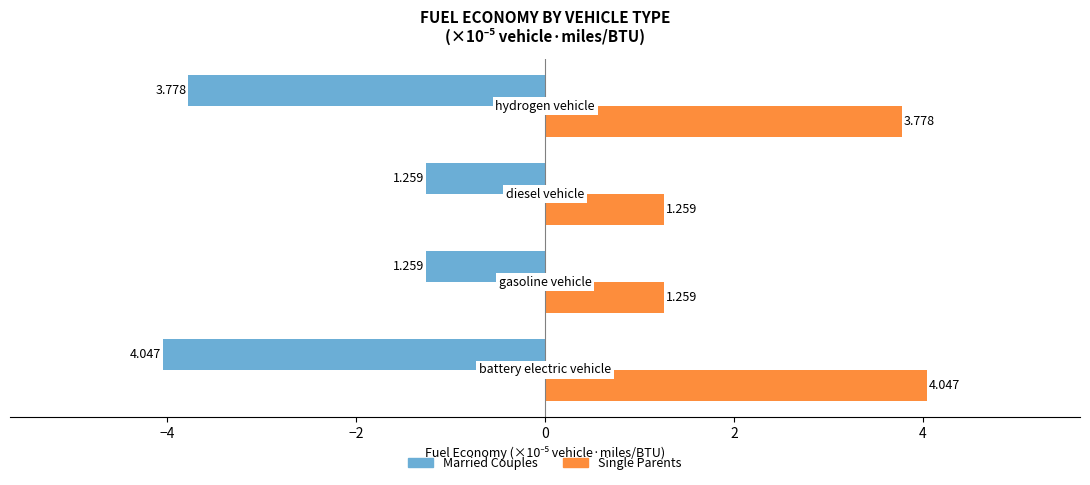

List the series in order of their peak value, highest first.

Single Parents, Married Couples